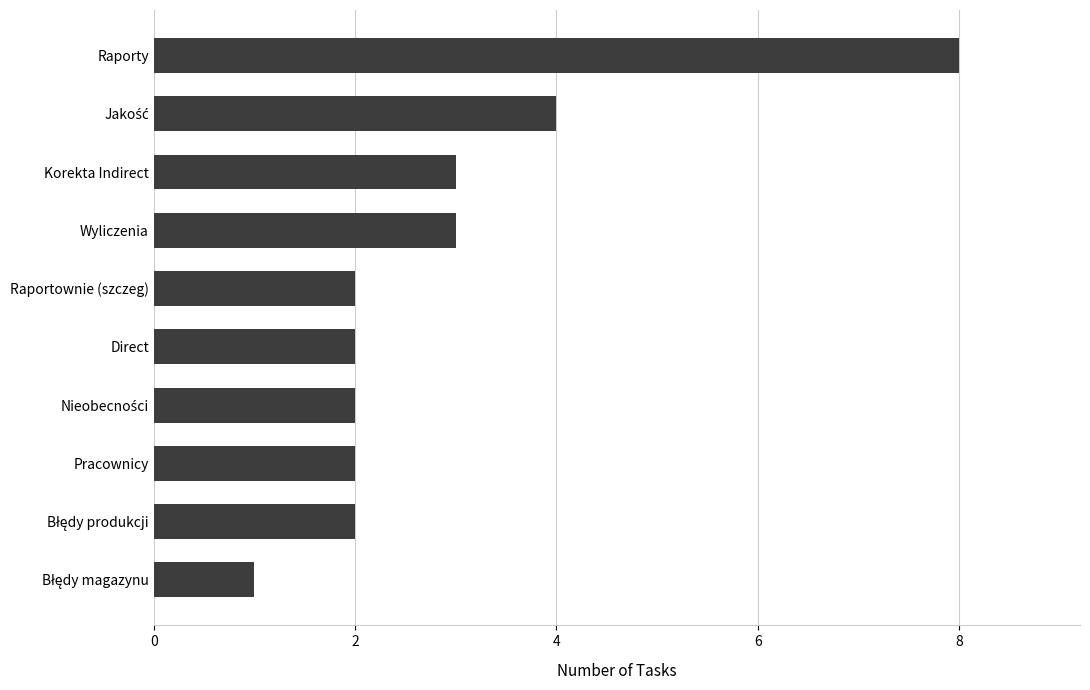

How many categories are shown in the chart?

10